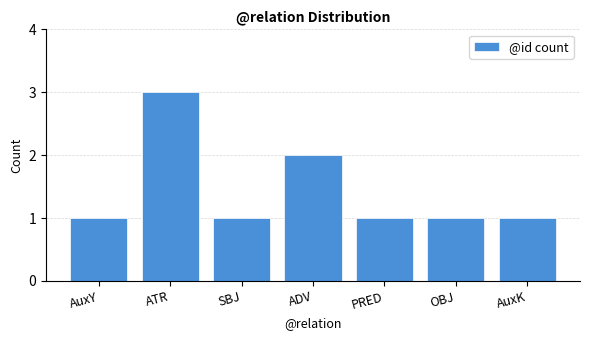

What position from the right is PRED?

3